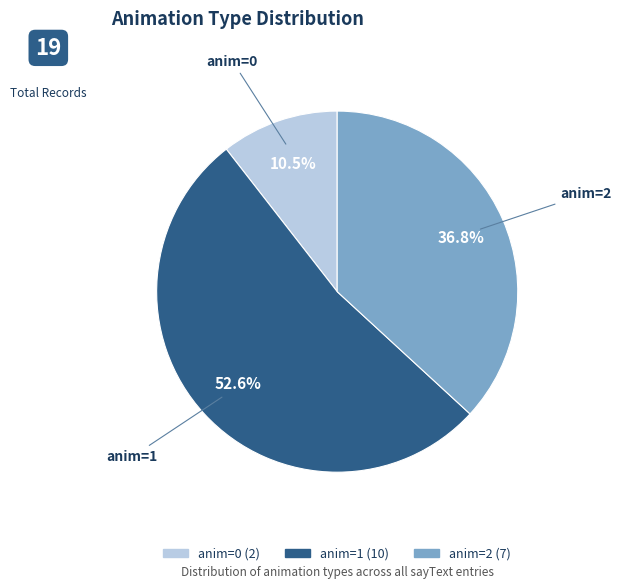

Is there any slice that represents more than half of the pie?

Yes